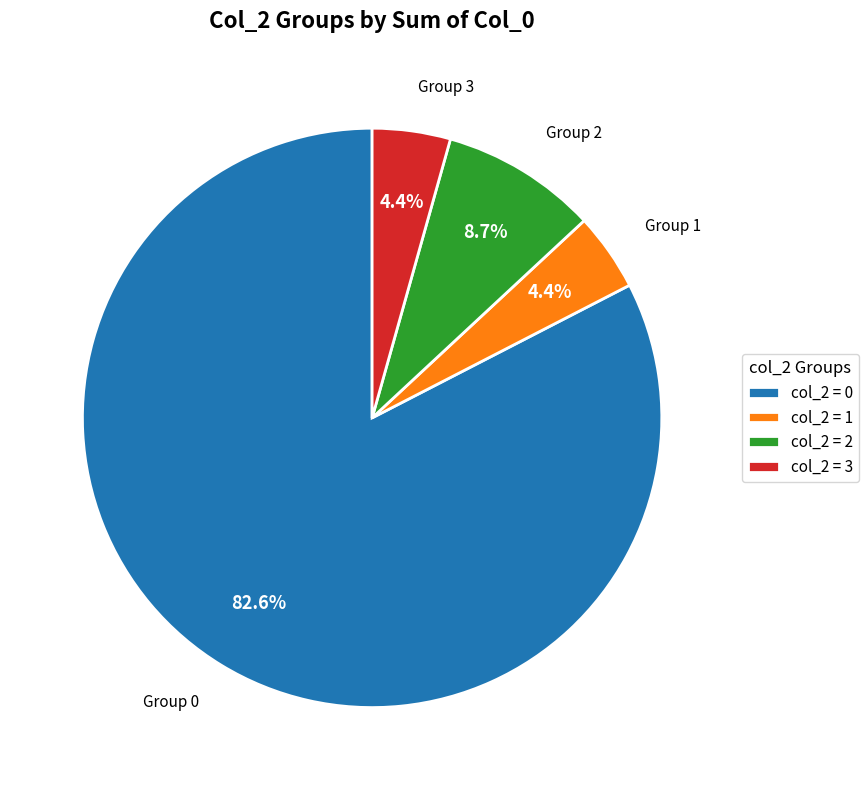

What percentage do col_2 = 2 and col_2 = 3 together represent?

13.1%